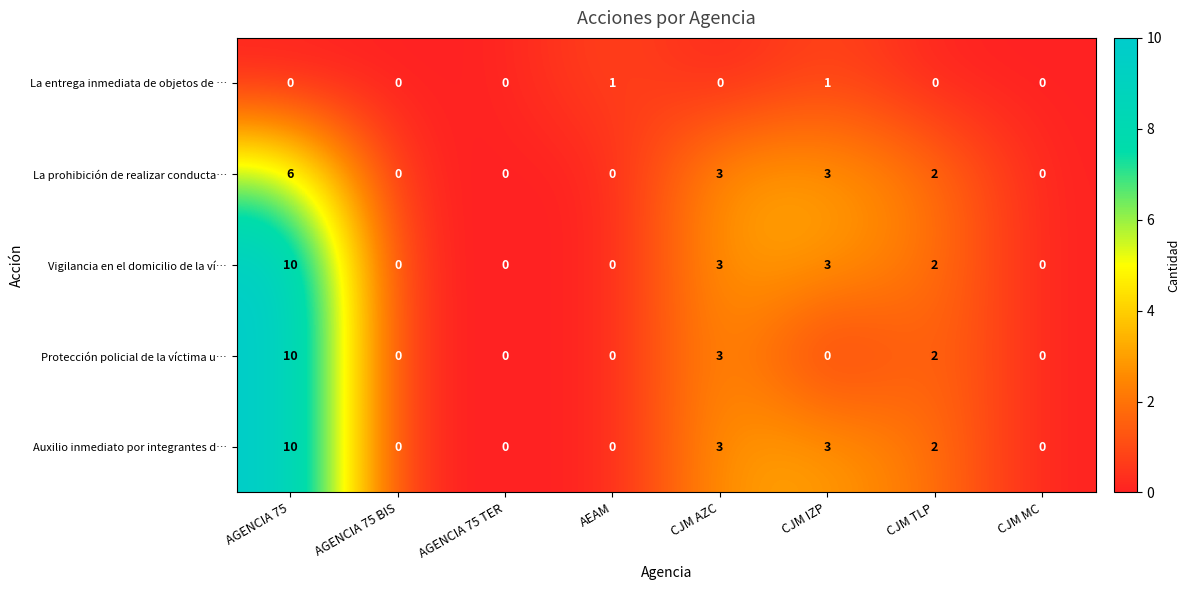

What is the maximum value for Protección policial de la víctima u…?

10